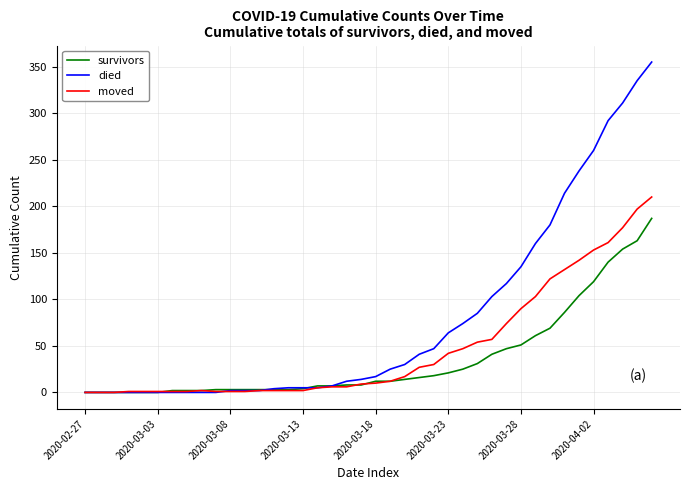

Which series has the largest range (max minus min)?

died